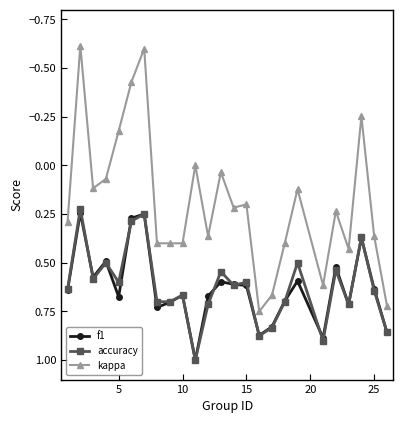

True or false: kappa and accuracy intersect in this chart.

False